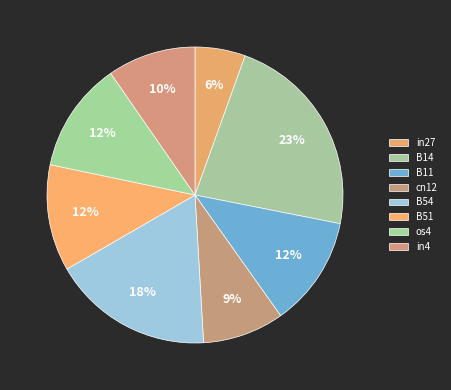

Which has a higher value, in27 or os4?

os4